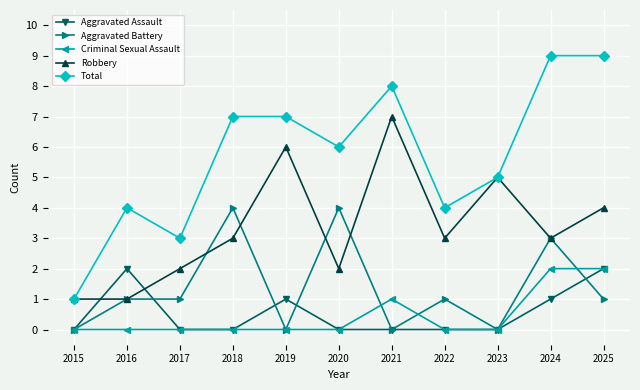

How many categories are shown in the chart?

11